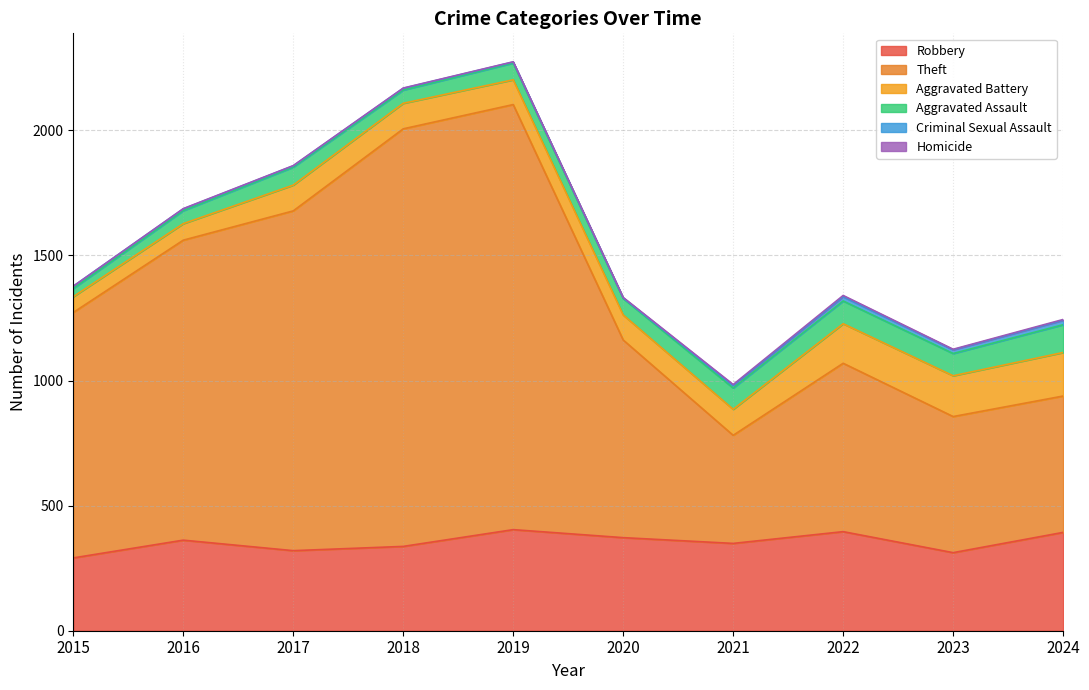

What is the maximum value shown in the chart?

1699